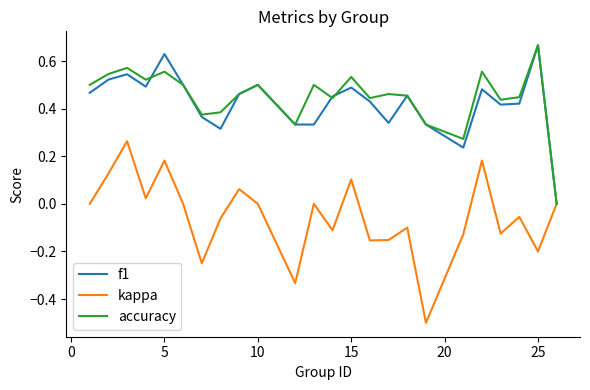

Which series has the widest spread of values?

kappa